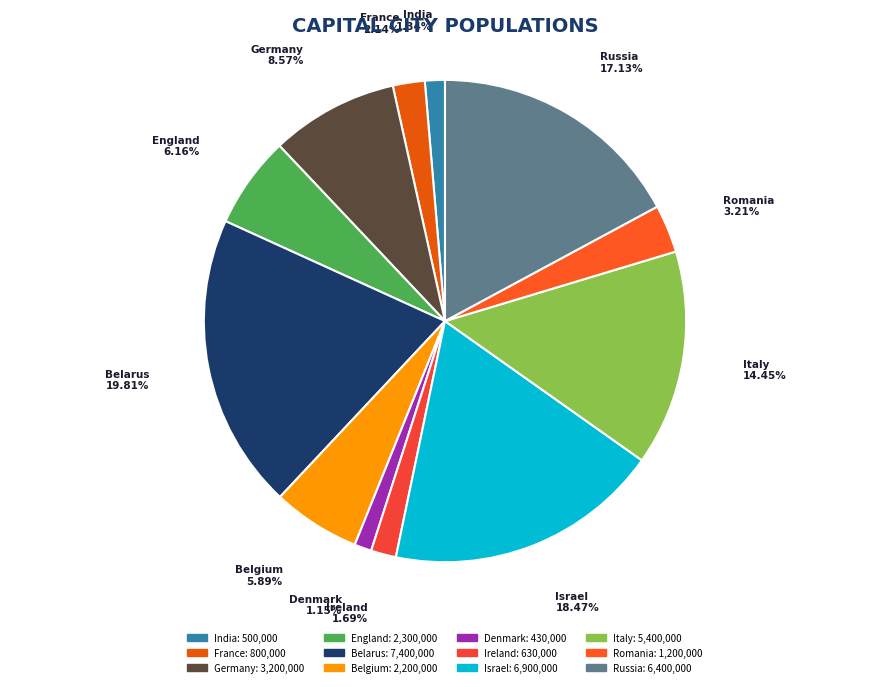

Between France and Denmark, which is larger?

France